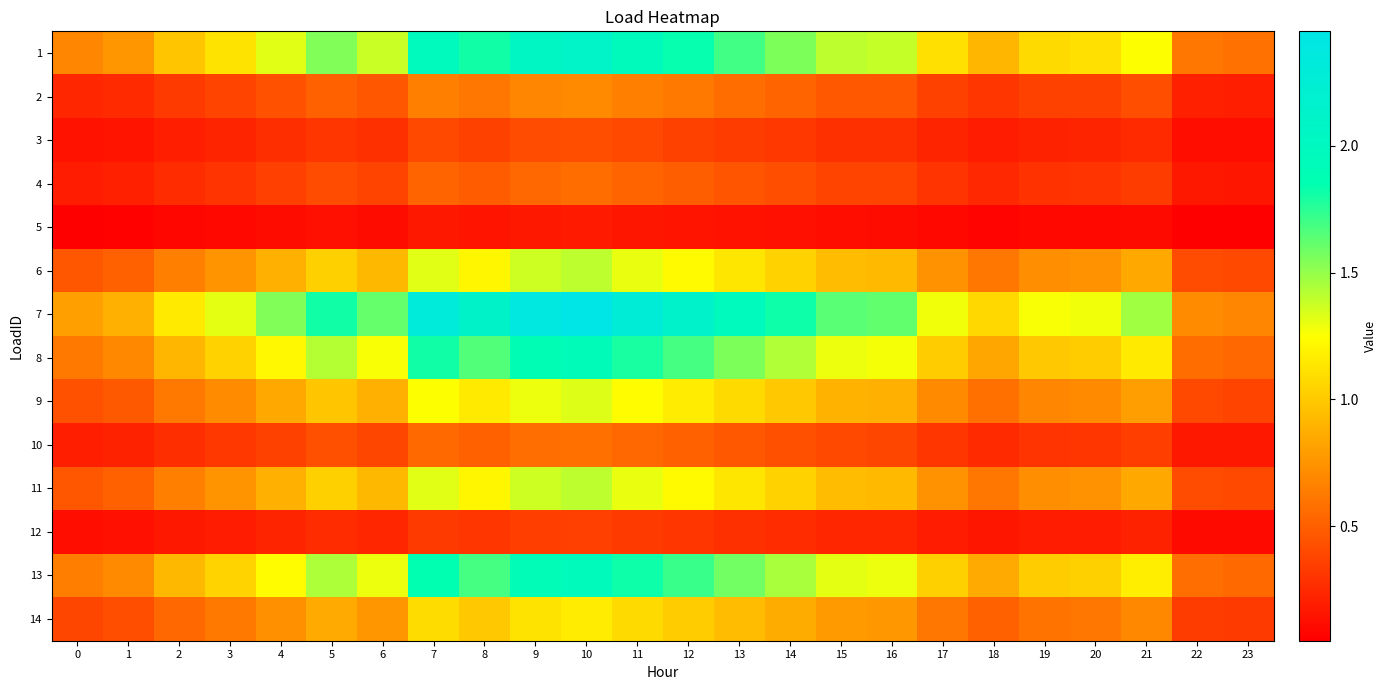

Reading left to right, list all the values displayed in this chart.

1: 0=0.7	1=0.8	2=1.0	3=1.1	4=1.3	5=1.5	6=1.4	7=2.0	8=1.8	9=2.0	10=2.1	11=1.9	12=1.8	13=1.7	14=1.6	15=1.4	16=1.4	17=1.1	18=0.9	19=1.1	20=1.1	21=1.3	22=0.6	23=0.6
2: 0=0.2	1=0.3	2=0.3	3=0.4	4=0.4	5=0.5	6=0.5	7=0.7	8=0.6	9=0.7	10=0.7	11=0.6	12=0.6	13=0.6	14=0.5	15=0.5	16=0.5	17=0.4	18=0.3	19=0.4	20=0.4	21=0.4	22=0.2	23=0.2
3: 0=0.1	1=0.2	2=0.2	3=0.2	4=0.3	5=0.3	6=0.3	7=0.4	8=0.4	9=0.4	10=0.4	11=0.4	12=0.4	13=0.3	14=0.3	15=0.3	16=0.3	17=0.2	18=0.2	19=0.2	20=0.2	21=0.3	22=0.1	23=0.1
4: 0=0.2	1=0.2	2=0.3	3=0.3	4=0.4	5=0.4	6=0.4	7=0.5	8=0.5	9=0.5	10=0.6	11=0.5	12=0.5	13=0.5	14=0.4	15=0.4	16=0.4	17=0.3	18=0.2	19=0.3	20=0.3	21=0.3	22=0.2	23=0.2
5: 0=0.1	1=0.1	2=0.1	3=0.1	4=0.1	5=0.1	6=0.1	7=0.2	8=0.1	9=0.2	10=0.2	11=0.2	12=0.2	13=0.1	14=0.1	15=0.1	16=0.1	17=0.1	18=0.1	19=0.1	20=0.1	21=0.1	22=0.0	23=0.0
6: 0=0.5	1=0.5	2=0.7	3=0.8	4=0.9	5=1.0	6=0.9	7=1.3	8=1.2	9=1.4	10=1.4	11=1.3	12=1.2	13=1.1	14=1.0	15=0.9	16=0.9	17=0.7	18=0.6	19=0.7	20=0.7	21=0.8	22=0.4	23=0.4
7: 0=0.8	1=0.9	2=1.1	3=1.3	4=1.5	5=1.8	6=1.6	7=2.3	8=2.1	9=2.4	10=2.5	11=2.3	12=2.1	13=2.0	14=1.8	15=1.6	16=1.6	17=1.3	18=1.1	19=1.3	20=1.3	21=1.5	22=0.7	23=0.7
8: 0=0.6	1=0.7	2=0.9	3=1.0	4=1.2	5=1.4	6=1.3	7=1.8	8=1.7	9=1.9	10=1.9	11=1.8	12=1.7	13=1.6	14=1.4	15=1.3	16=1.3	17=1.0	18=0.8	19=1.0	20=1.0	21=1.2	22=0.6	23=0.5
9: 0=0.4	1=0.5	2=0.6	3=0.7	4=0.8	5=1.0	6=0.9	7=1.3	8=1.1	9=1.3	10=1.3	11=1.2	12=1.2	13=1.1	14=1.0	15=0.9	16=0.9	17=0.7	18=0.6	19=0.7	20=0.7	21=0.8	22=0.4	23=0.4
10: 0=0.2	1=0.2	2=0.3	3=0.3	4=0.4	5=0.4	6=0.4	7=0.5	8=0.5	9=0.6	10=0.6	11=0.5	12=0.5	13=0.5	14=0.4	15=0.4	16=0.4	17=0.3	18=0.3	19=0.3	20=0.3	21=0.3	22=0.2	23=0.2
11: 0=0.5	1=0.5	2=0.7	3=0.8	4=0.9	5=1.0	6=0.9	7=1.3	8=1.2	9=1.4	10=1.4	11=1.3	12=1.2	13=1.1	14=1.0	15=0.9	16=0.9	17=0.7	18=0.6	19=0.7	20=0.7	21=0.8	22=0.4	23=0.4
12: 0=0.1	1=0.1	2=0.2	3=0.2	4=0.2	5=0.3	6=0.2	7=0.3	8=0.3	9=0.3	10=0.4	11=0.3	12=0.3	13=0.3	14=0.3	15=0.2	16=0.2	17=0.2	18=0.2	19=0.2	20=0.2	21=0.2	22=0.1	23=0.1
13: 0=0.6	1=0.7	2=0.9	3=1.1	4=1.2	5=1.4	6=1.3	7=1.8	8=1.7	9=1.9	10=2.0	11=1.8	12=1.7	13=1.6	14=1.5	15=1.3	16=1.3	17=1.0	18=0.8	19=1.0	20=1.0	21=1.2	22=0.6	23=0.5
14: 0=0.4	1=0.4	2=0.5	3=0.6	4=0.7	5=0.9	6=0.8	7=1.1	8=1.0	9=1.1	10=1.2	11=1.1	12=1.0	13=0.9	14=0.9	15=0.8	16=0.8	17=0.6	18=0.5	19=0.6	20=0.6	21=0.7	22=0.3	23=0.3